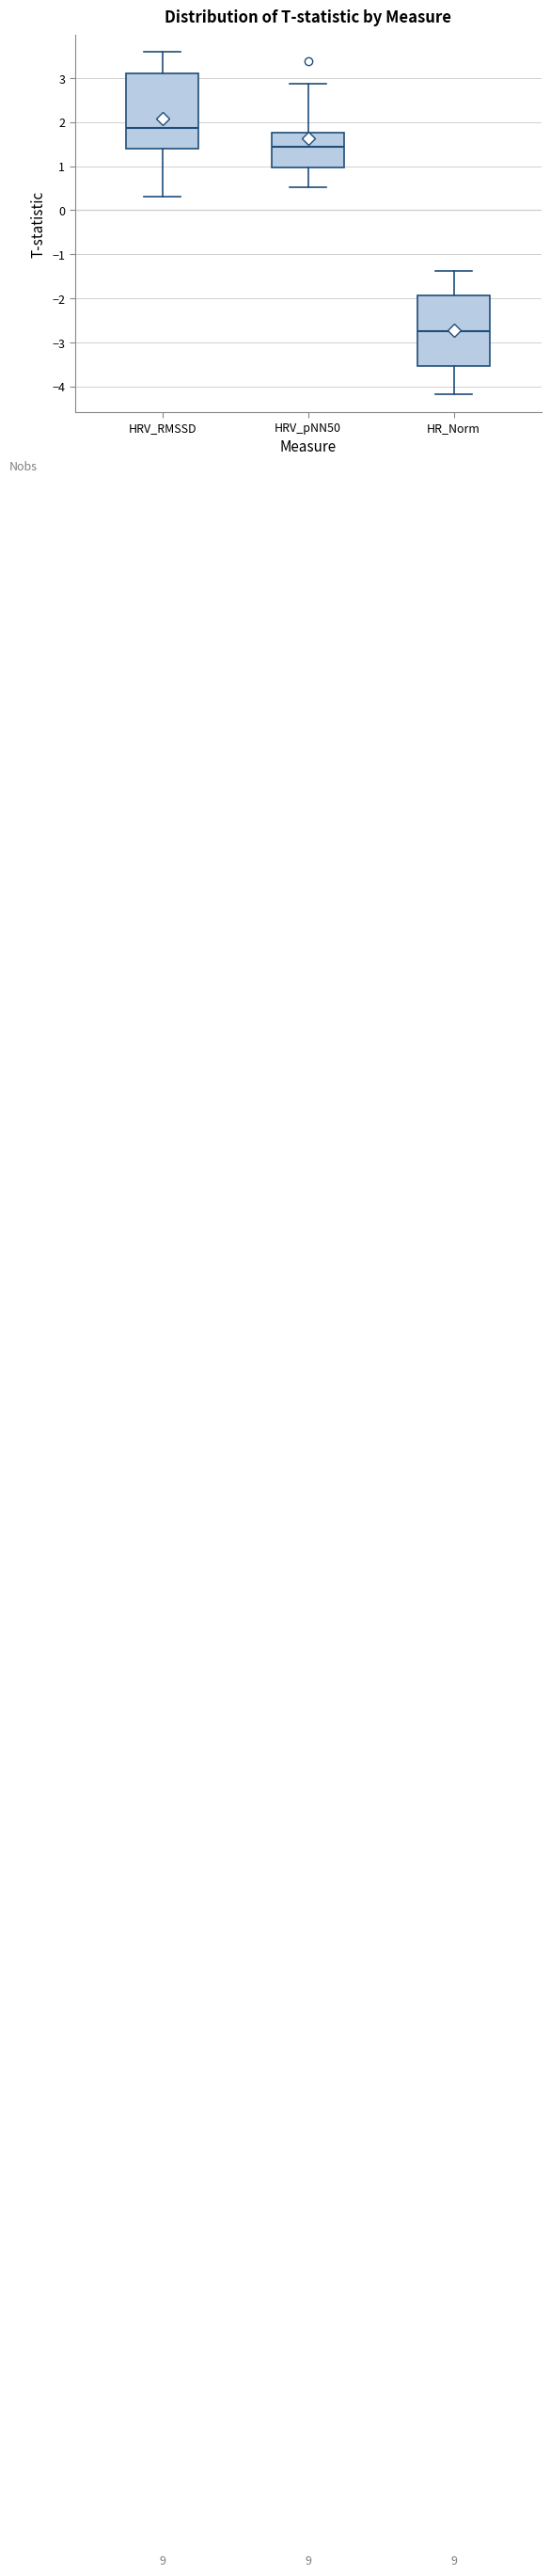

Reading left to right, transcribe this box plot: for each box, give where its median line is, the range the box spans, and where its two whiskers end, as read against the y-axis. The values are not printed on the chart, so give them approximately, as read against the axis.

HRV_RMSSD: median 1.9, box 1.4 to 3.1, whiskers 0.3 to 3.6
HRV_pNN50: median 1.4, box 1.0 to 1.8, whiskers 0.5 to 2.9
HR_Norm: median -2.8, box -3.5 to -1.9, whiskers -4.2 to -1.4